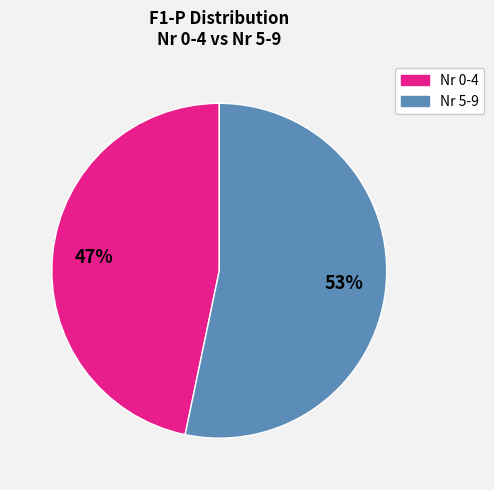

Count the number of slices in the pie.

2